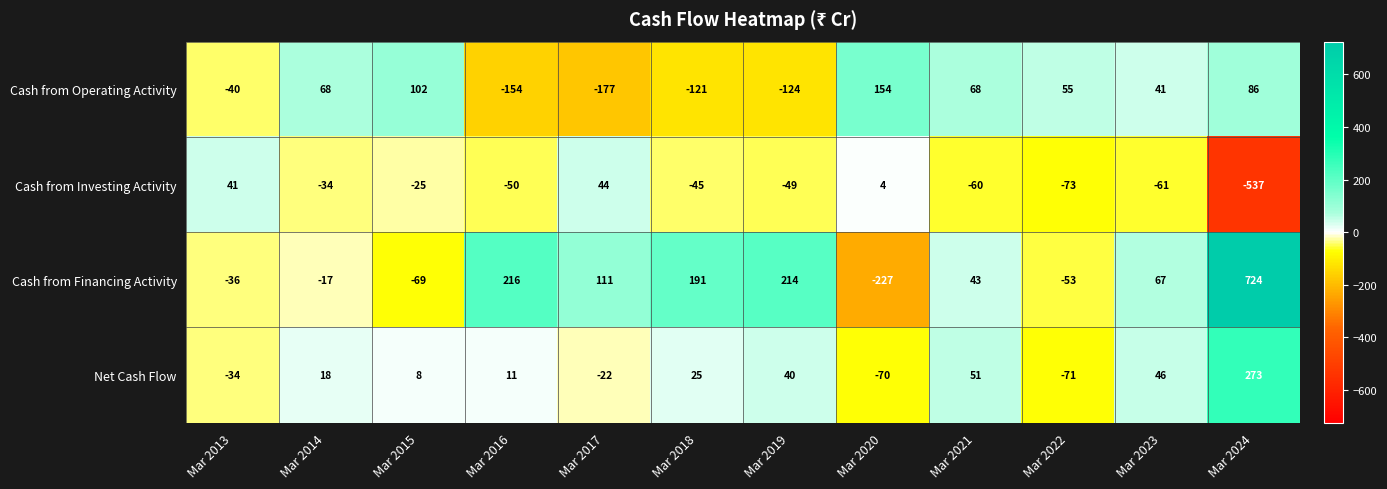

What is the average value of the Cash from Financing Activity series?

97